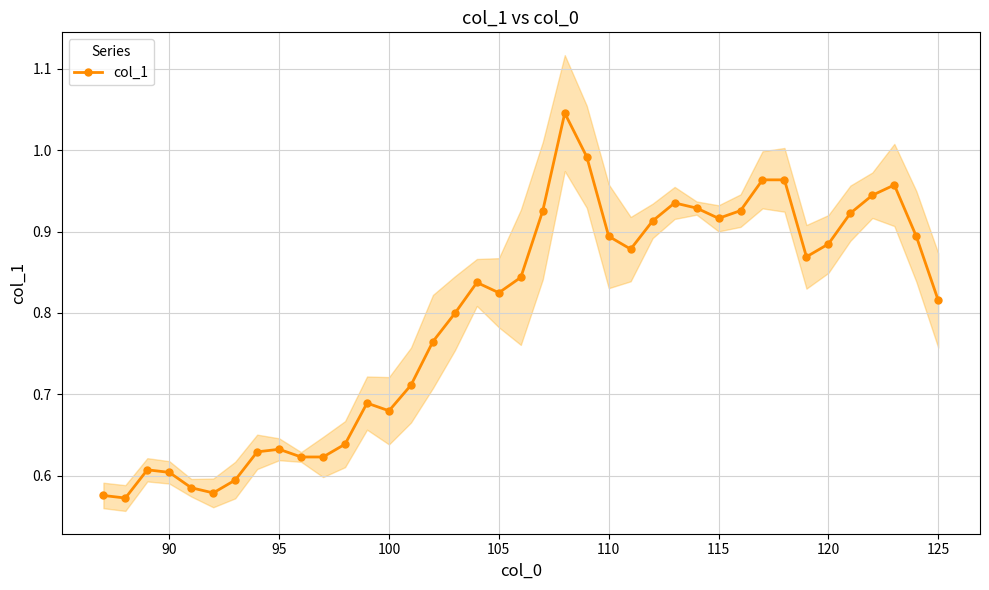

True or false: col_1 has more than 2 interior local peaks.

True